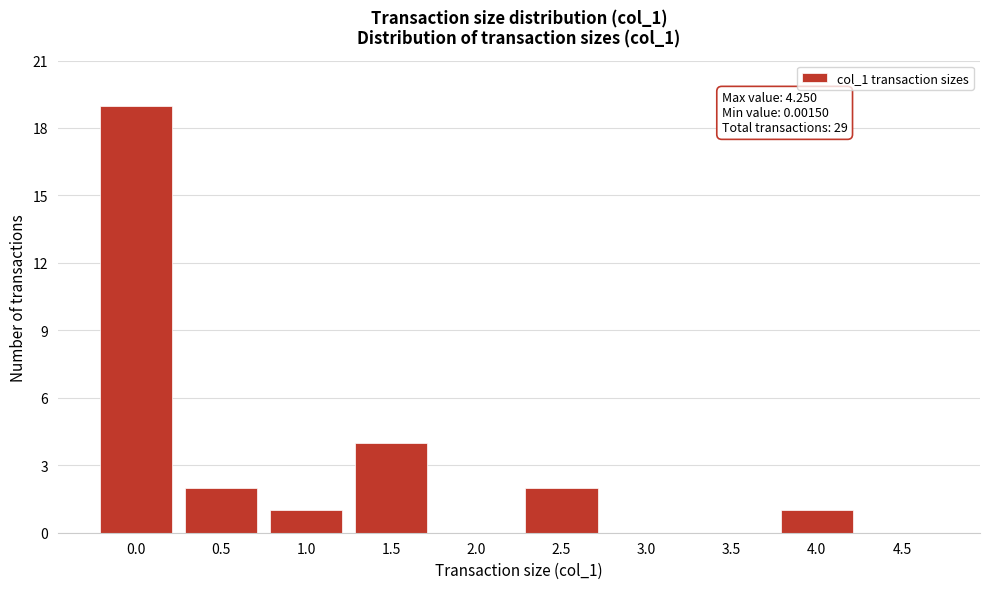

Reading right to left, list all the values displayed in this chart.

4.5=0	4.0=1	3.5=0	3.0=0	2.5=2	2.0=0	1.5=4	1.0=1	0.5=2	0.0=19